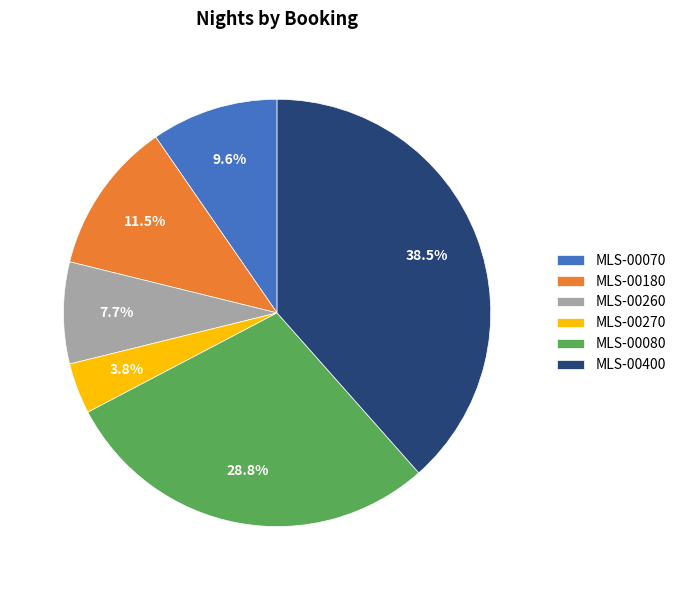

Which category has the biggest portion of the pie?

MLS-00400